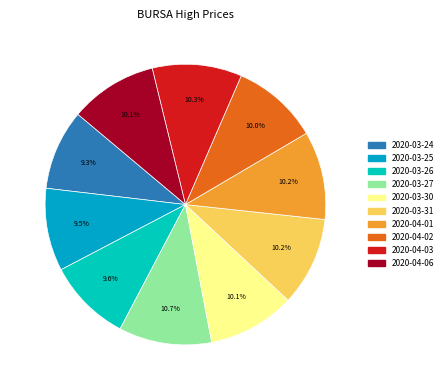

How many segments does this pie chart have?

10